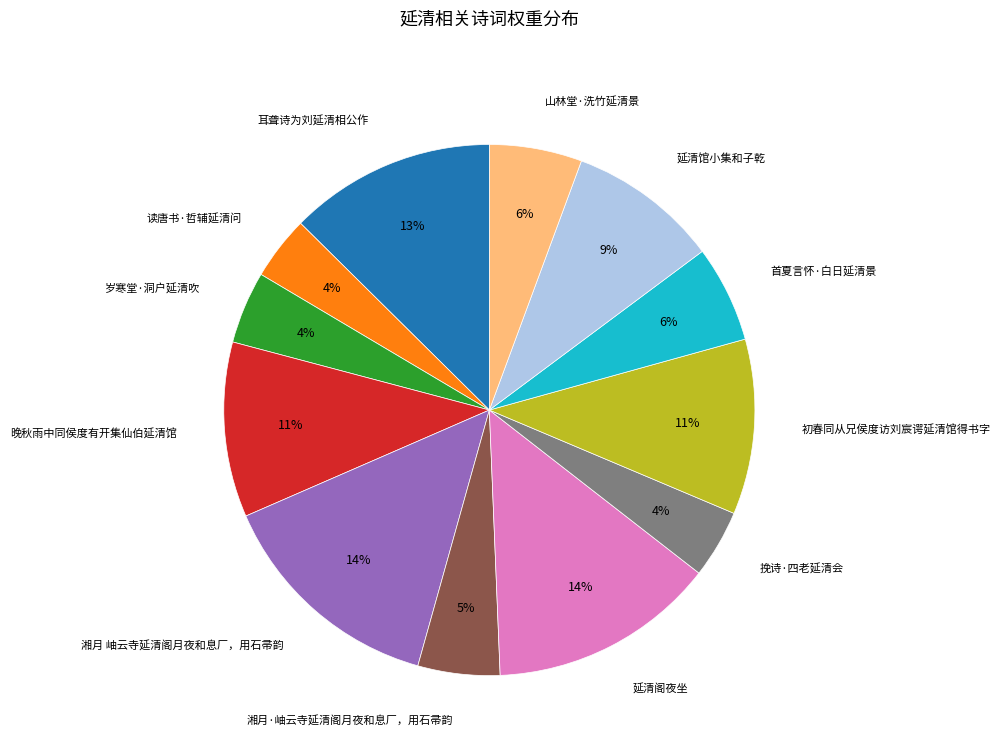

To the nearest percent, what is the difference between the largest and smallest slice percentages?

10%